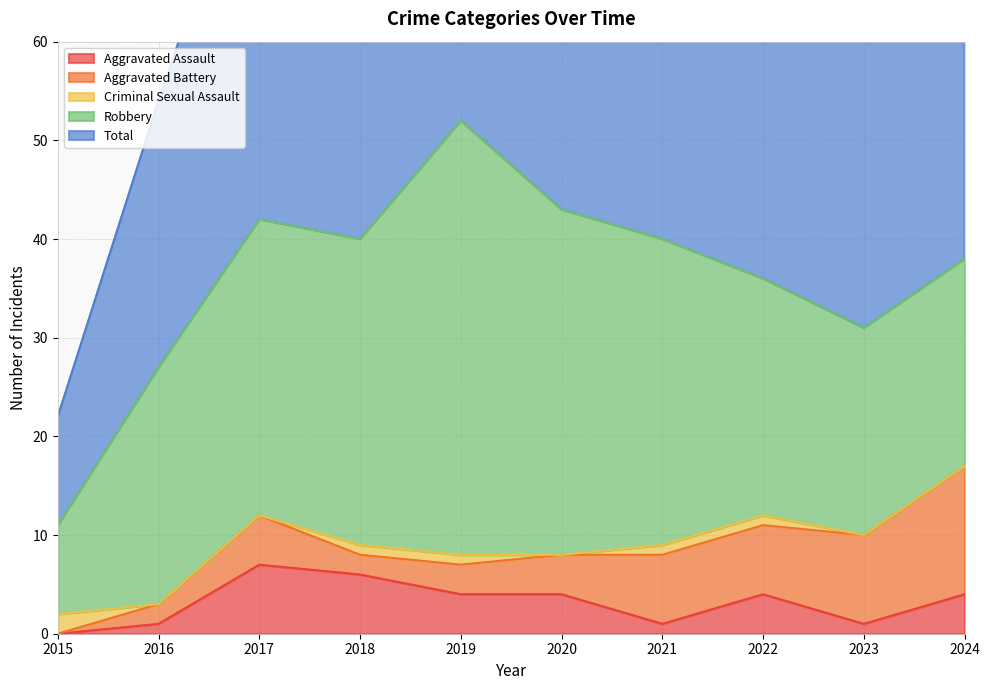

At which category does Aggravated Battery reach its first local valley?

2018